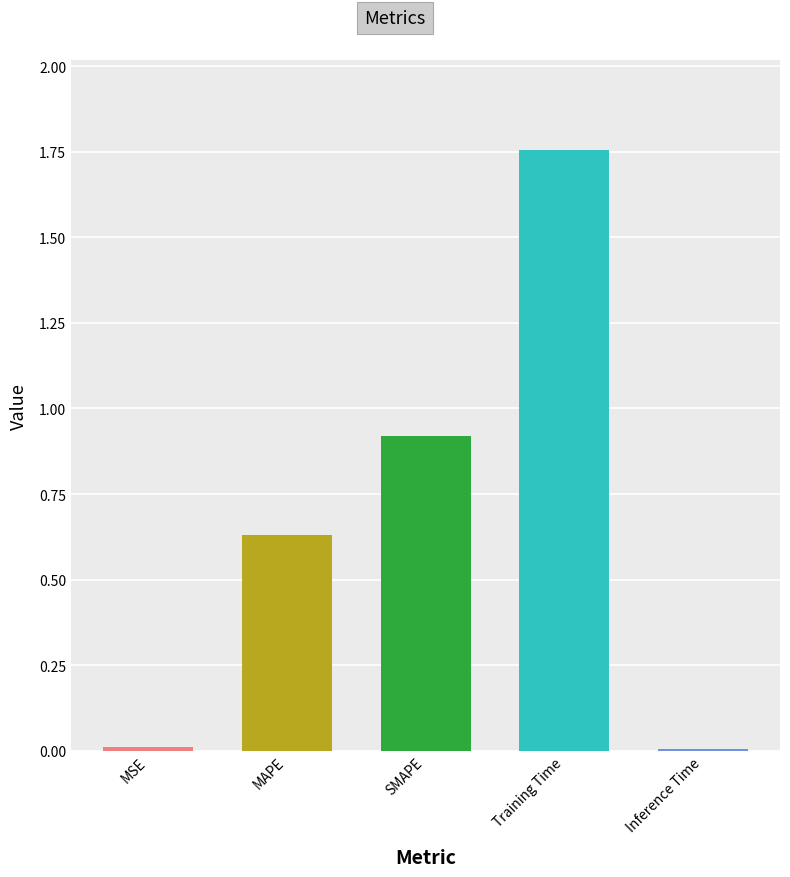

The value at MAPE is 0.3. True or false?

False